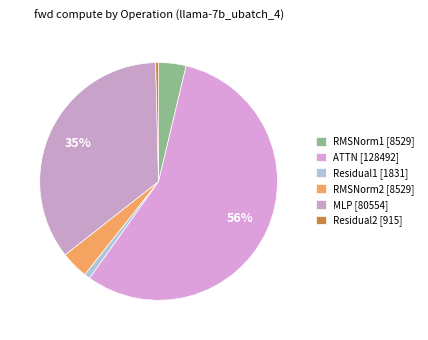

Does ATTN account for over 50% of the chart?

Yes